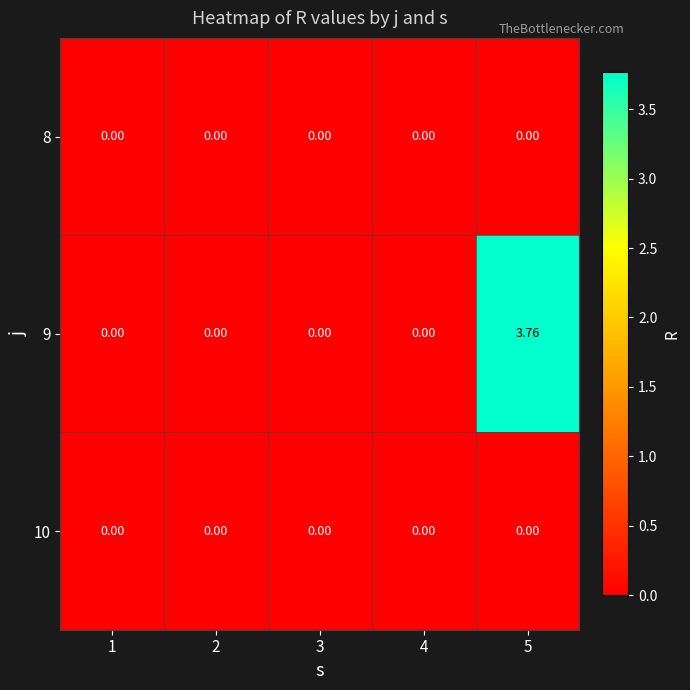

Which category has the highest value across all series?

5